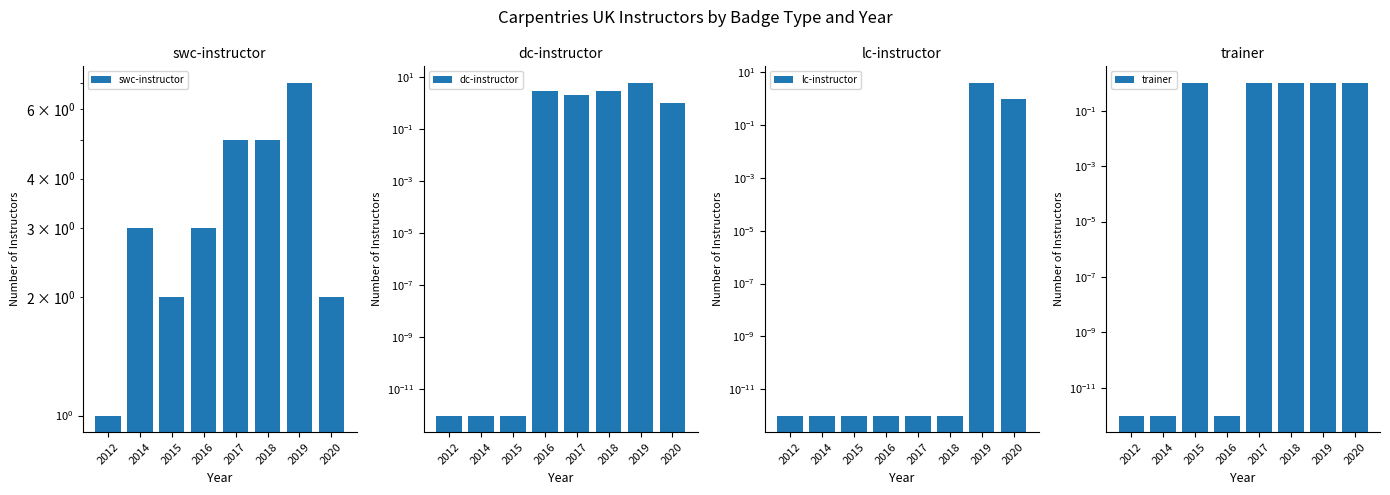

Reading right to left, extract all data points from this chart.

swc-instructor: 2.0	7.0	5.0	5.0	3.0	2.0	3.0	1.0
dc-instructor: 1.0	6.0	3.0	2.0	3.0	0.0	0.0	0.0
lc-instructor: 1.0	4.0	0.0	0.0	0.0	0.0	0.0	0.0
trainer: 1.0	1.0	1.0	1.0	0.0	1.0	0.0	0.0